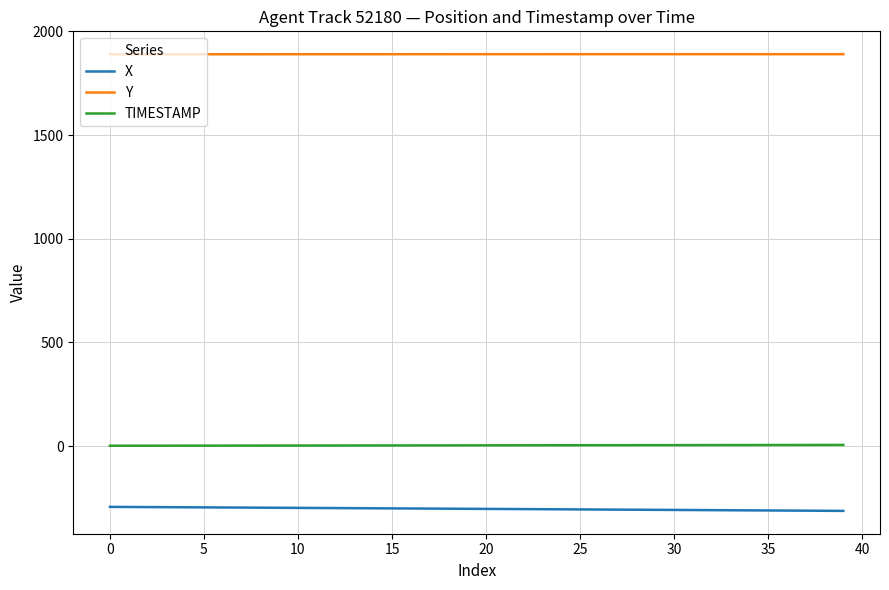

What is the maximum value shown in the chart?

1890.5